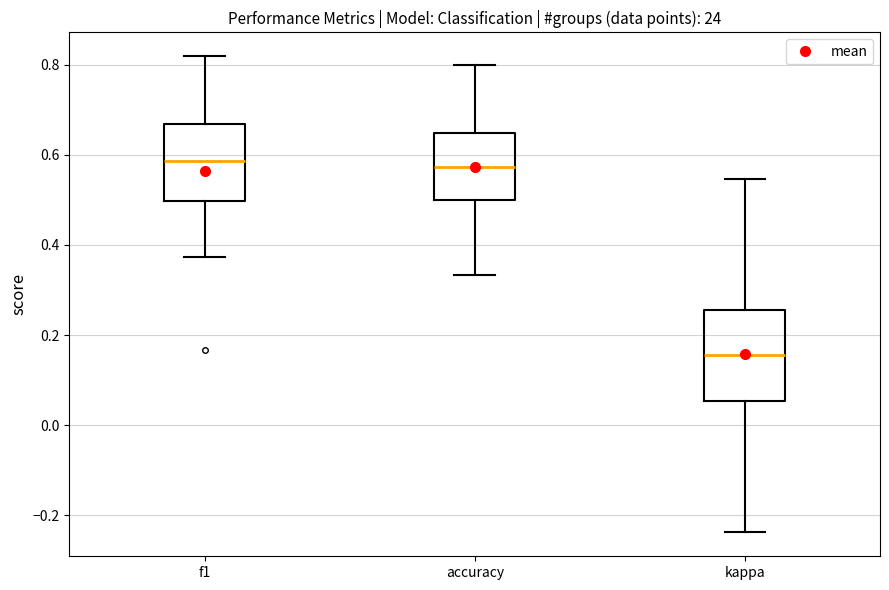

Comparing the boxes themselves (not the whiskers), which one is the tallest?

kappa